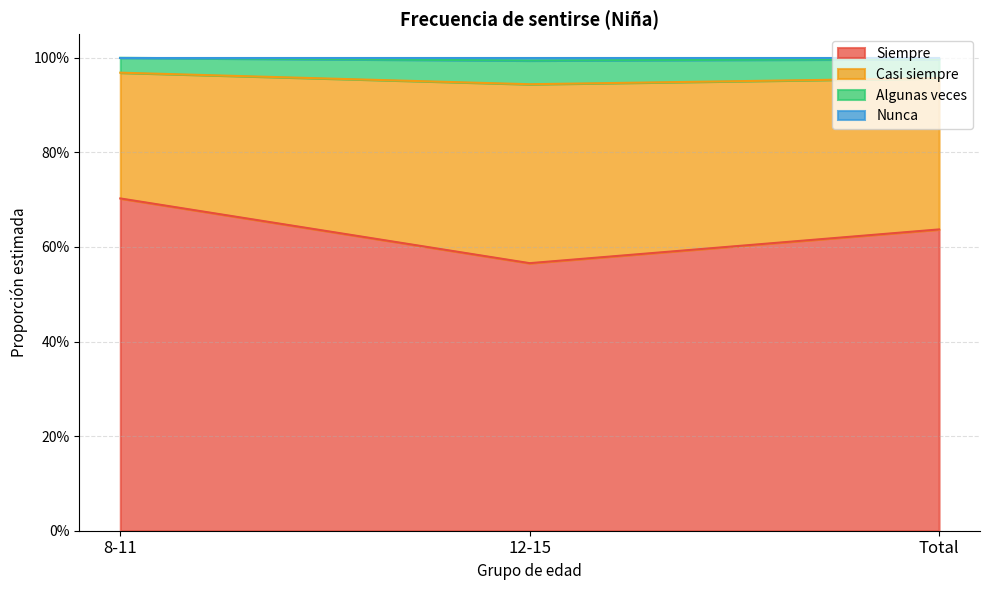

At how many categories does at least one series exceed 0?

3